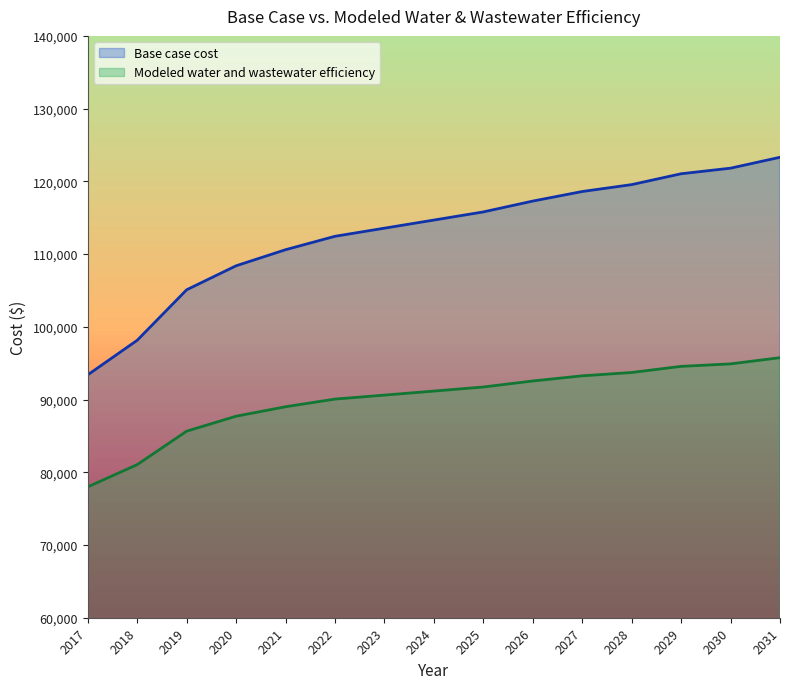

How many lines are shown in the chart?

2